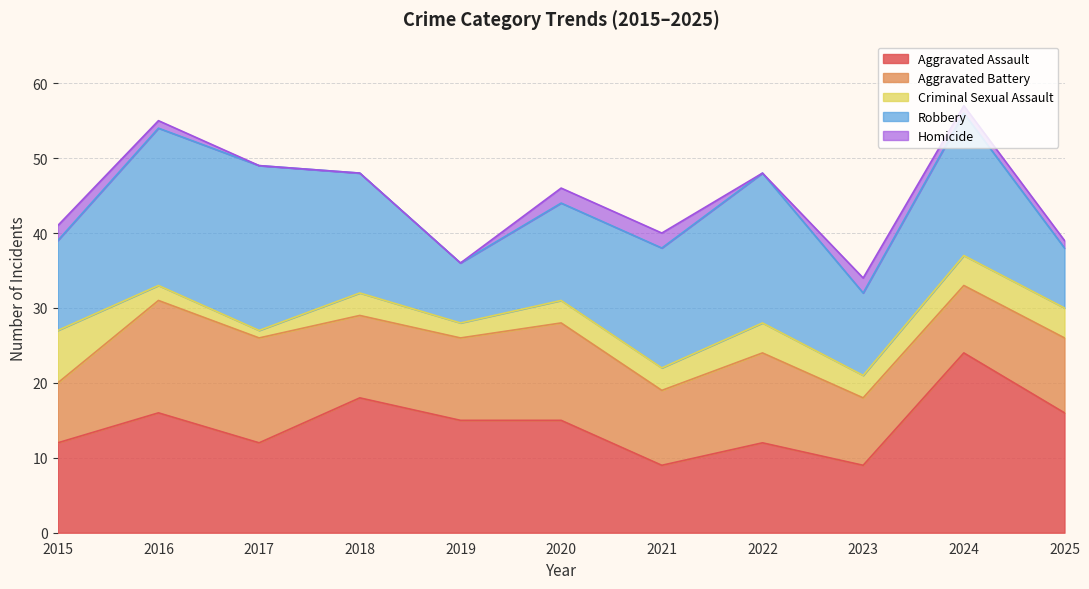

How many lines are shown in the chart?

5